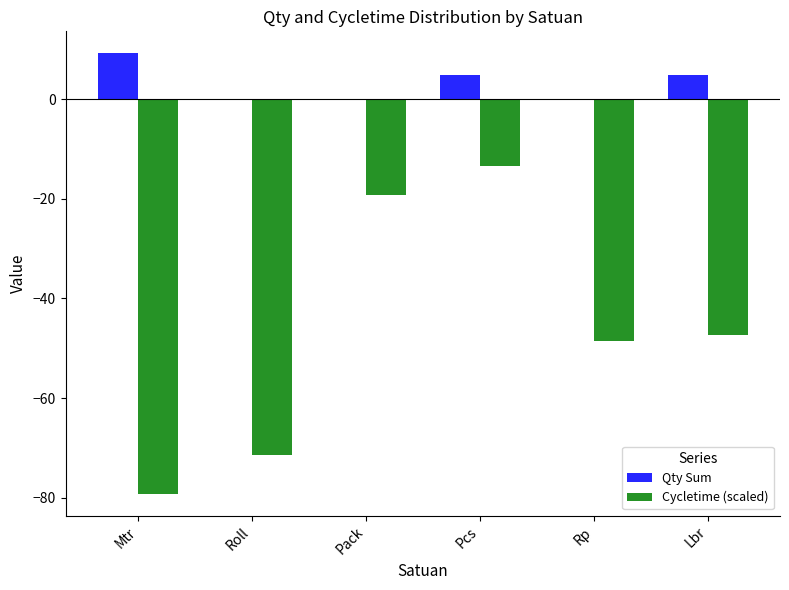

What is the average value of the Cycletime (scaled) series?

-46.5